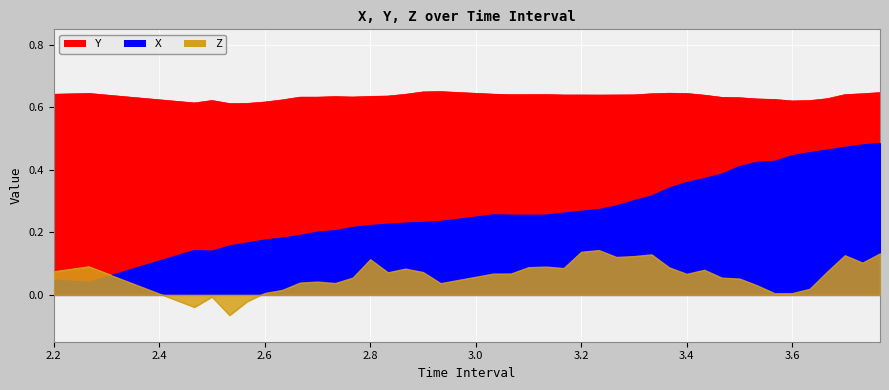

True or false: X and Y intersect in this chart.

False